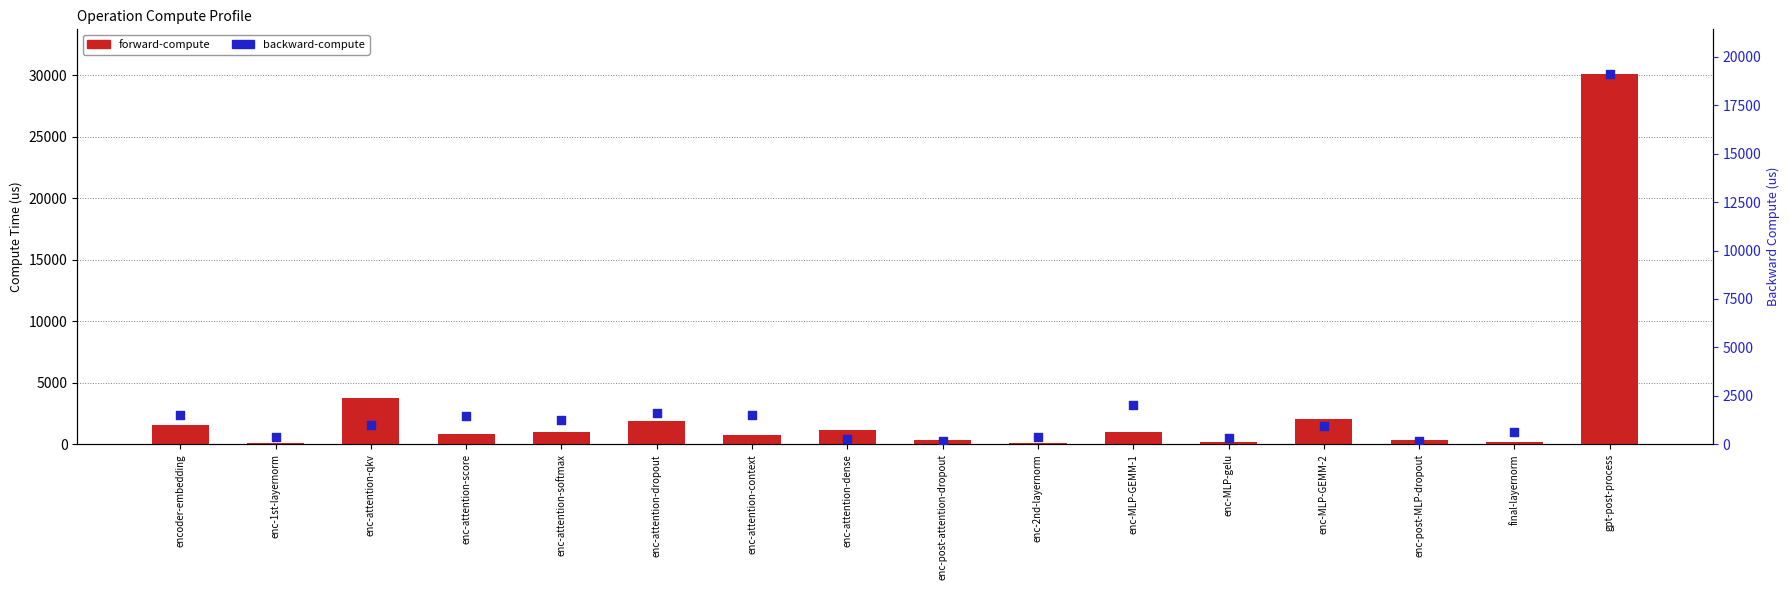

What are all the series names shown in the legend?

forward-compute, backward-compute